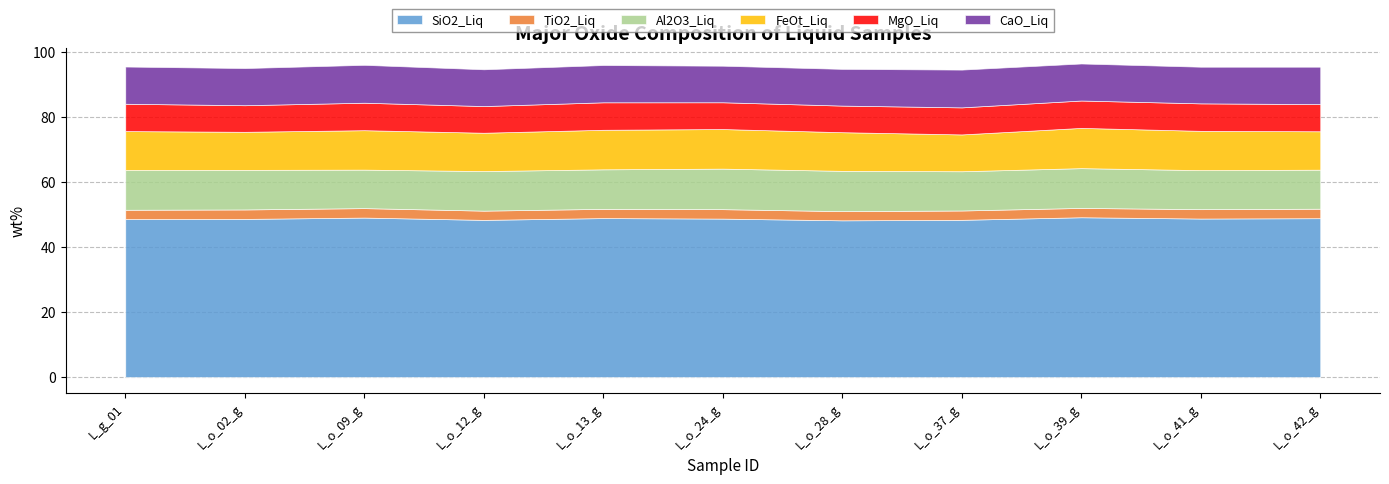

What is the maximum value shown in the chart?

49.1